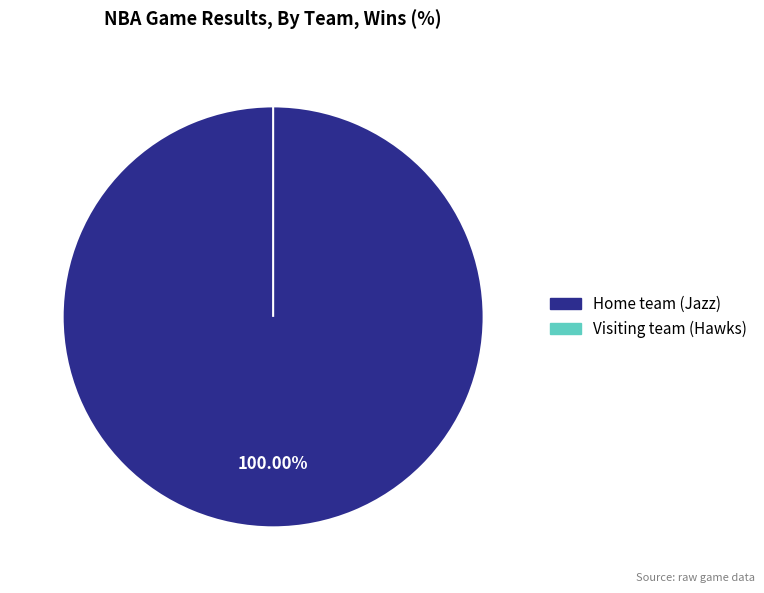

To the nearest percent, what is the difference between the largest and smallest slice percentages?

100%